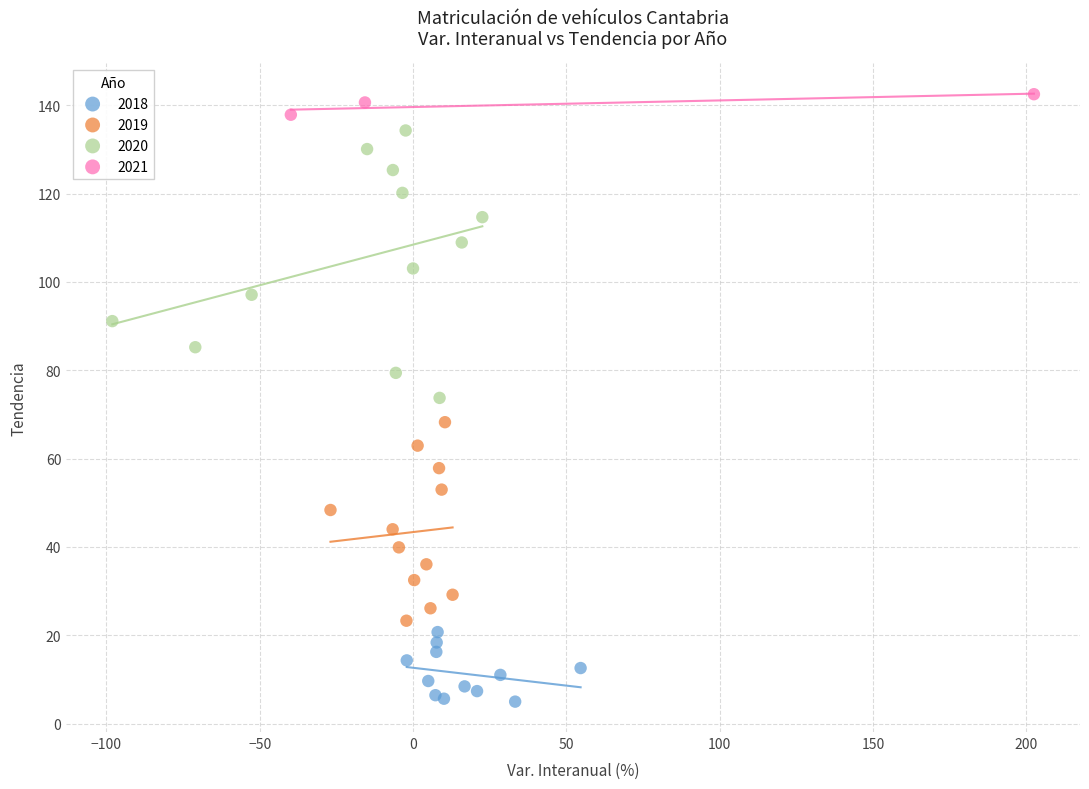

Which series reaches the minimum Y coordinate?

2018